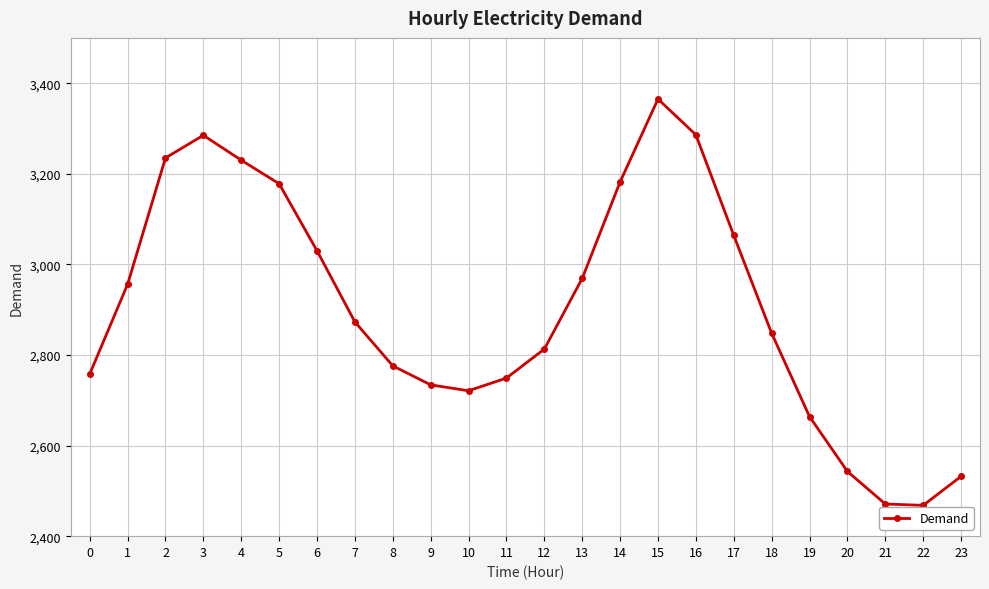

True or false: the data has more than 0 interior local peaks.

True